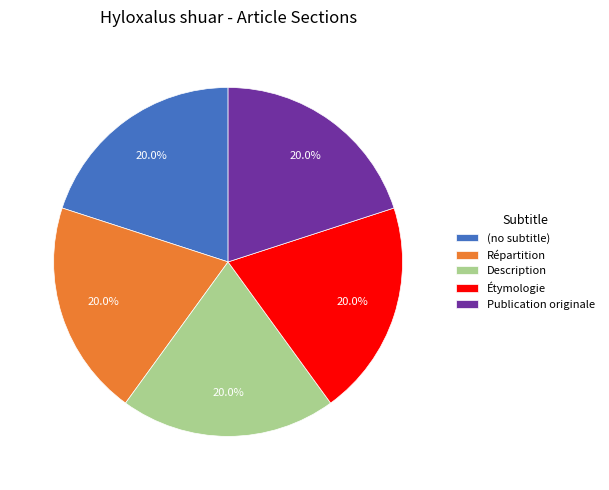

To the nearest percent, what percentage of the pie is Étymologie?

20%